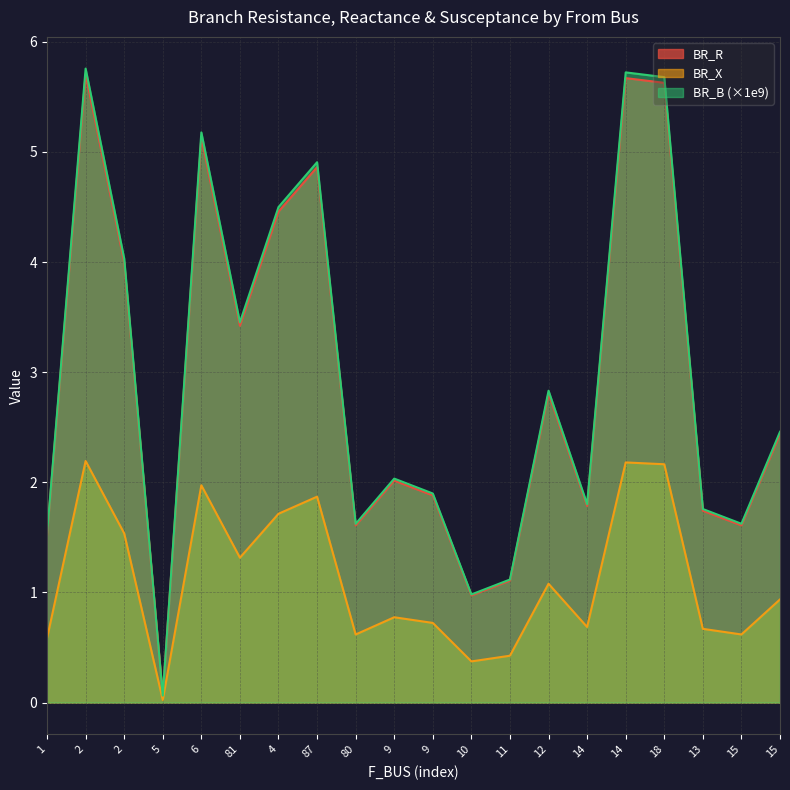

In BR_B, how many points are higher than both neighbors (excluding endpoints)?

6